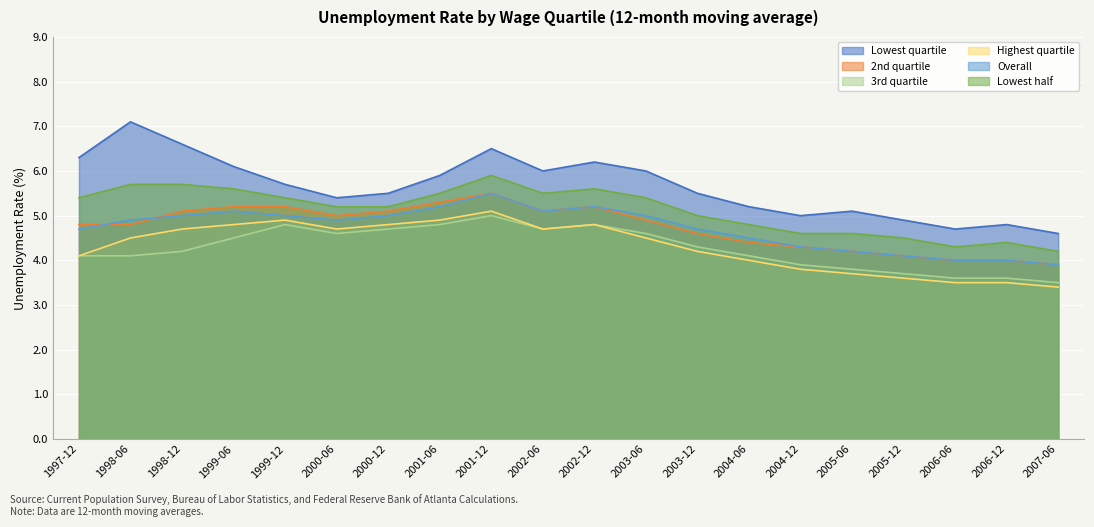

What are all the series names shown in the legend?

Lowest quartile, 2nd quartile, 3rd quartile, Highest quartile, Overall, Lowest half